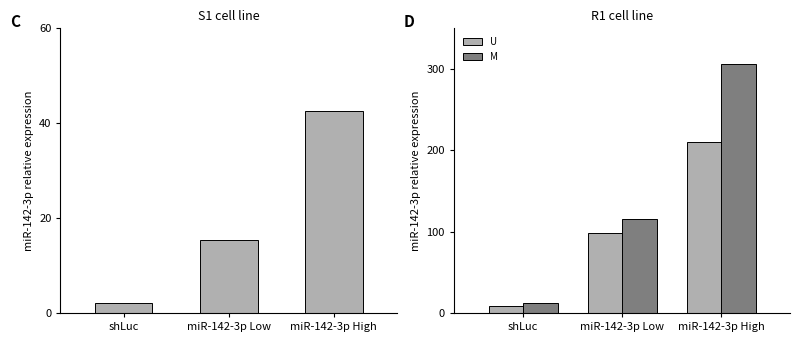

What is the sum of the miR-142-3p values at miR-142-3p High and miR-142-3p Low?

57.8